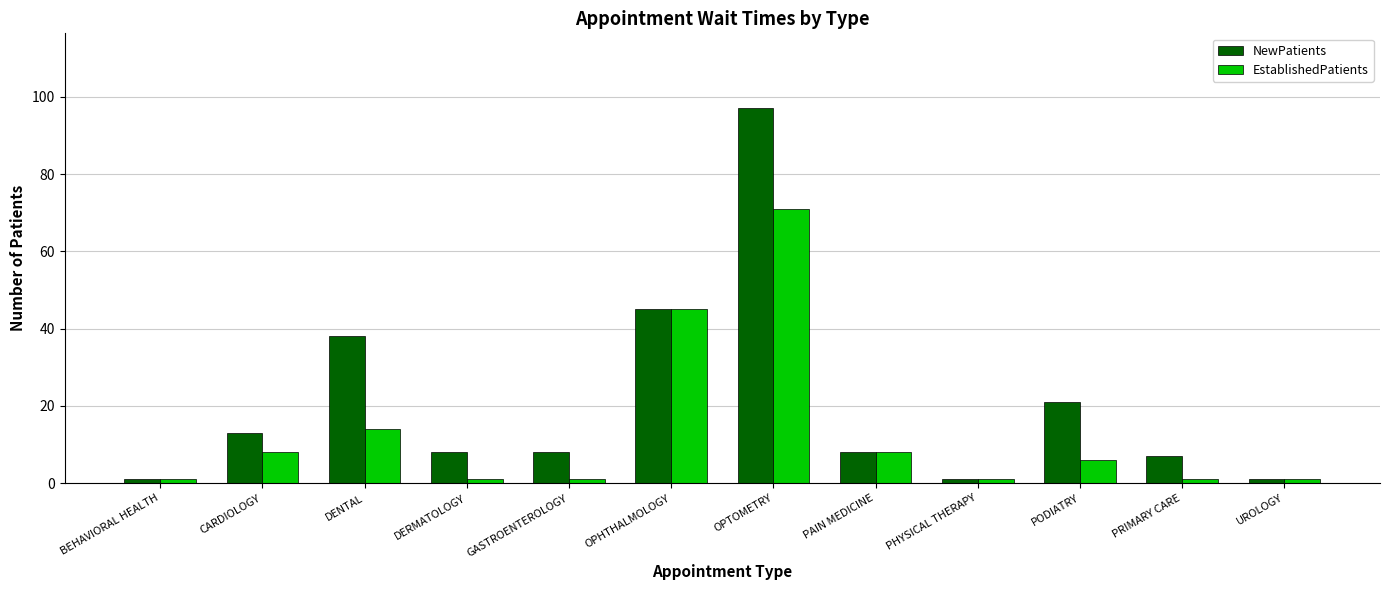

What is the label of the 8th bar from the left?

PAIN MEDICINE